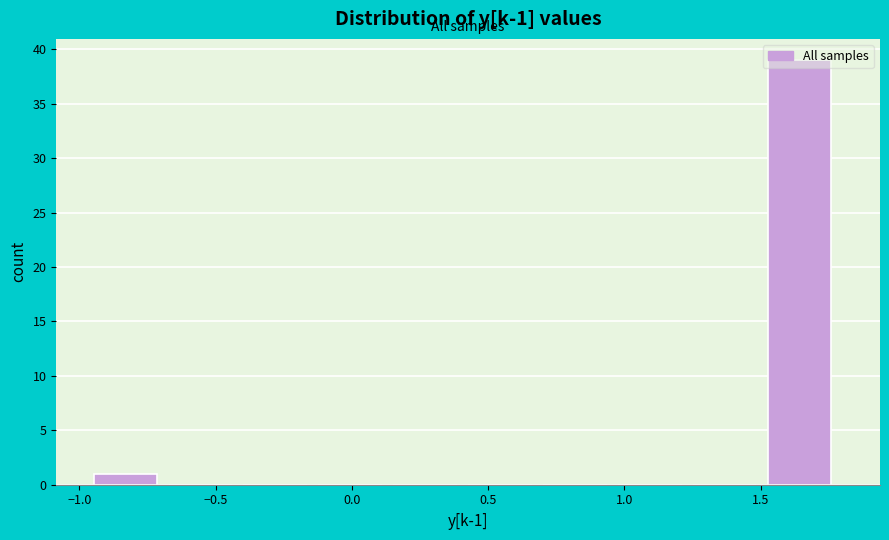

Which range on the x-axis has the tallest bar?

1.55 to 1.80